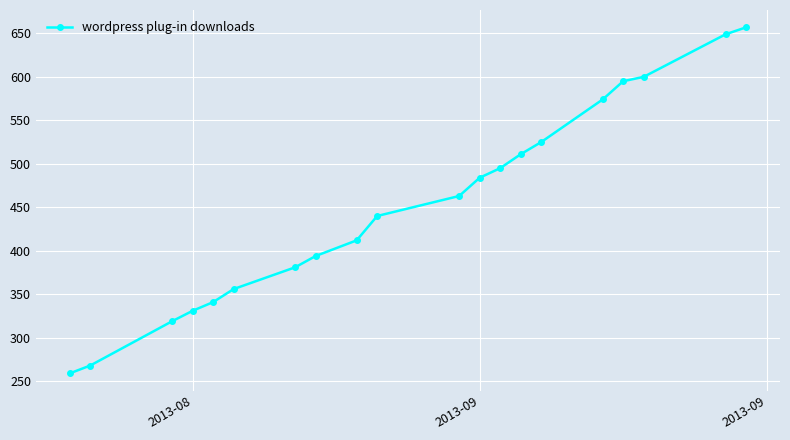

How many data points does each series have?

20